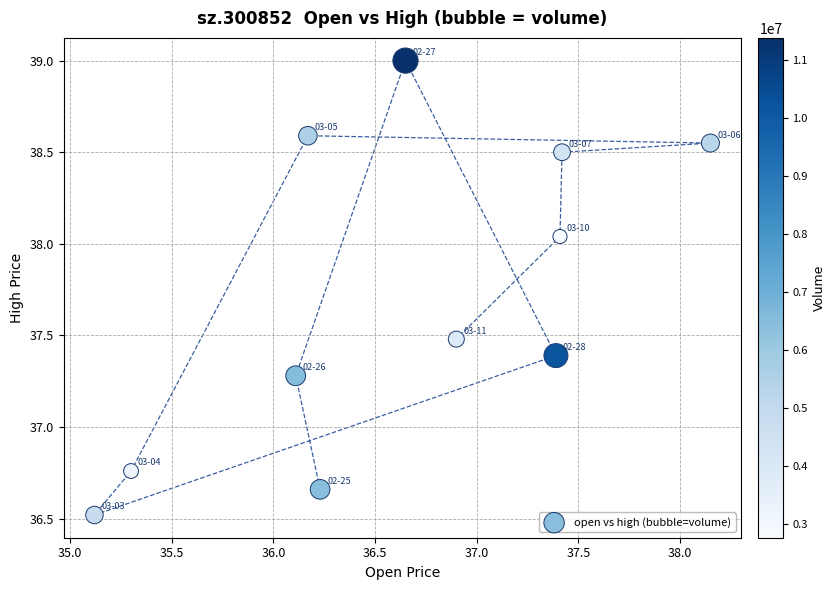

What is the range of X values (max minus min)?

3.0